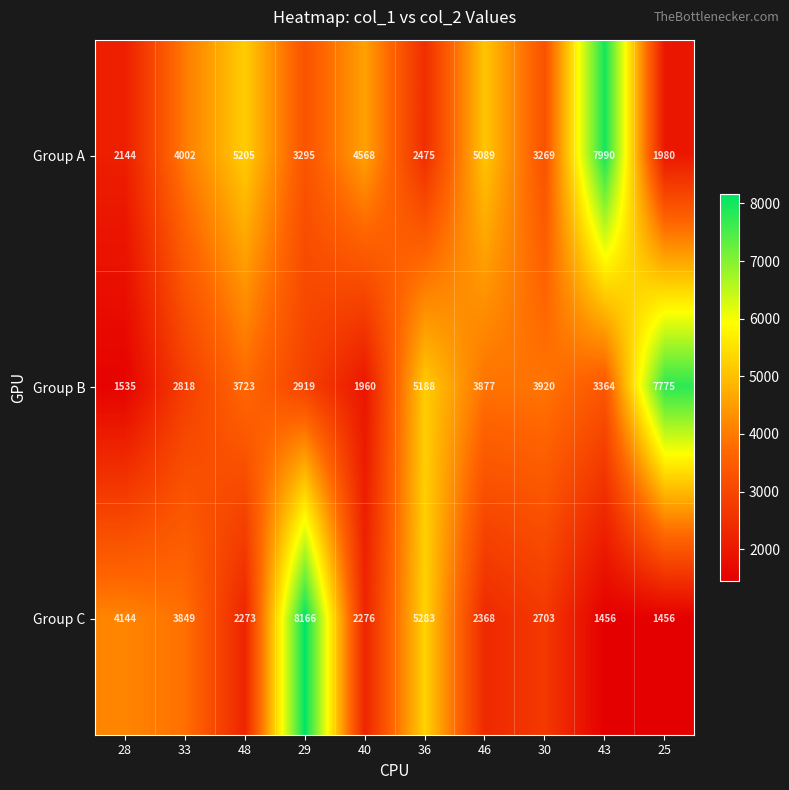

At which category does the chart reach its peak across all series?

29